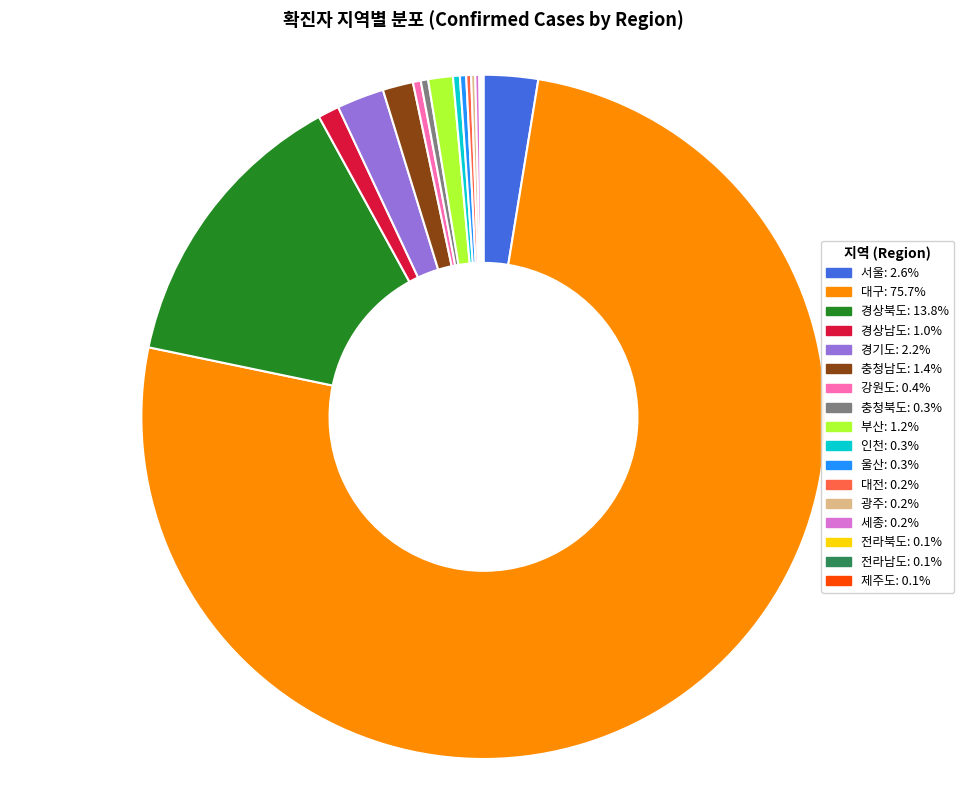

Does 대구: 75.7% account for over 50% of the chart?

Yes